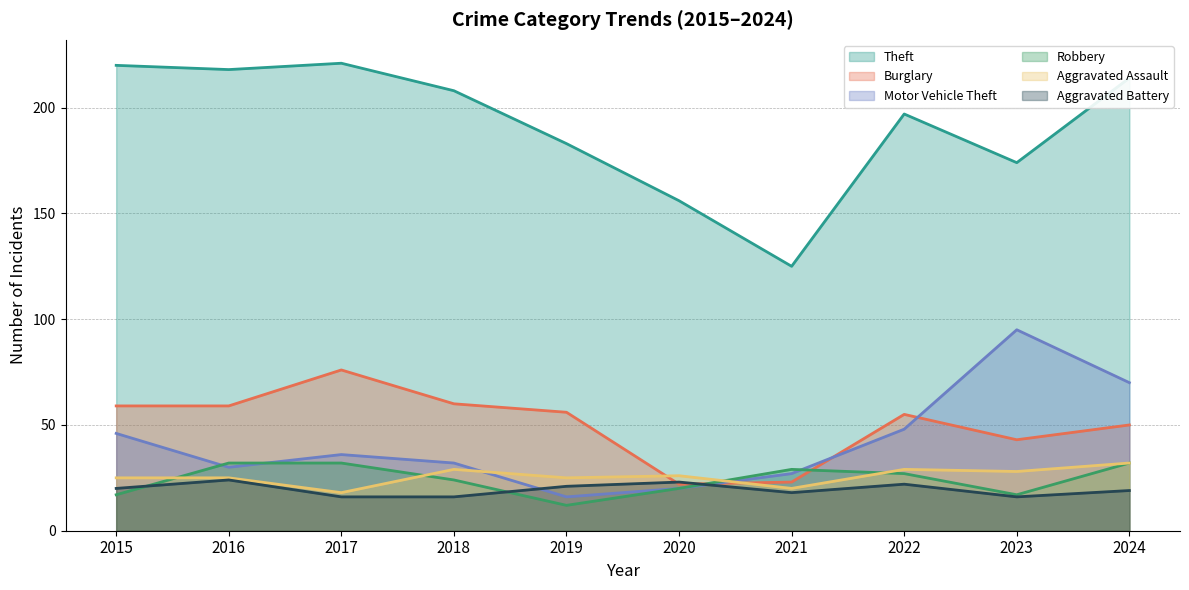

What is the difference between the highest and lowest values at 2022?

175